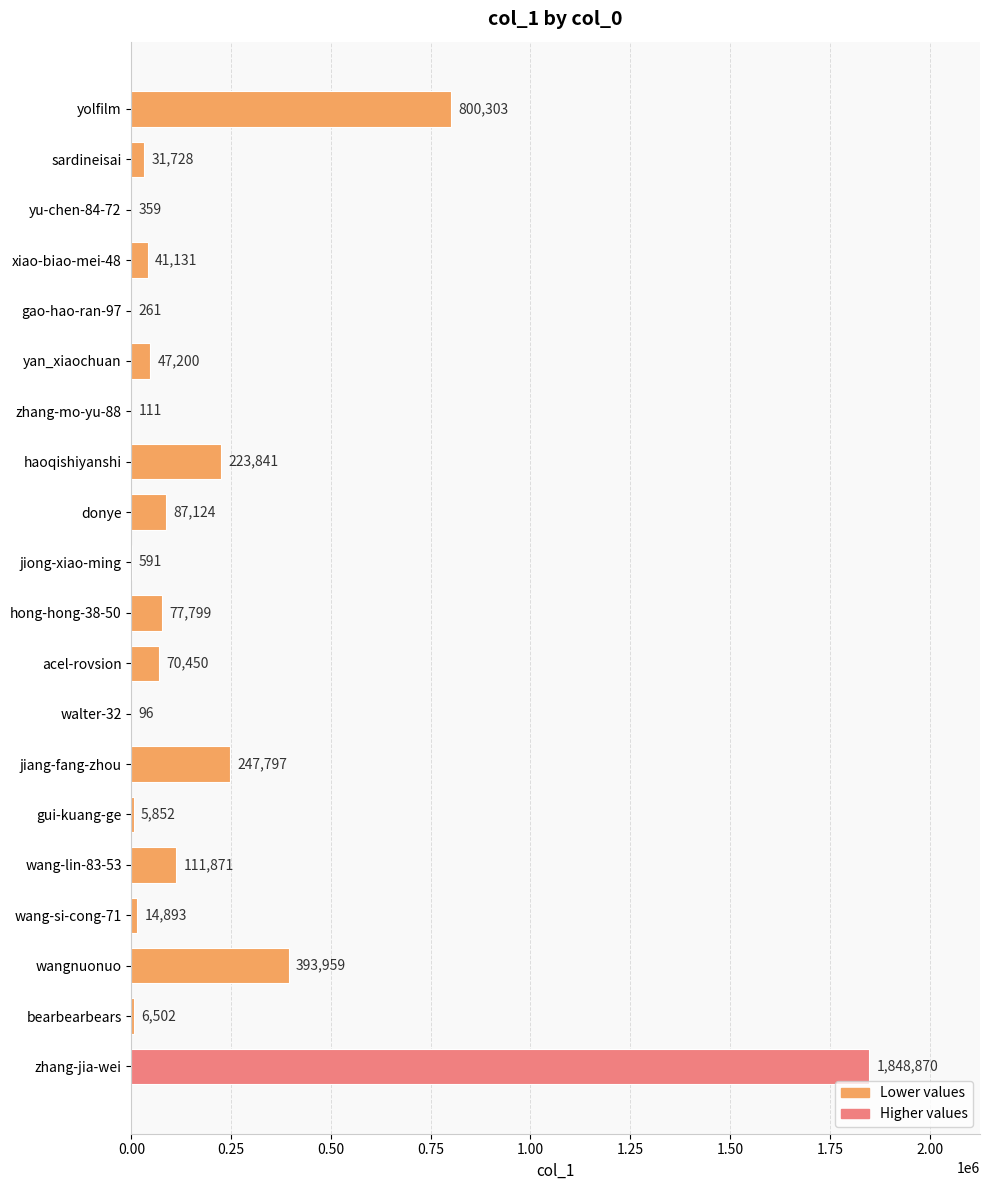

What is the sum of all values?

4010738